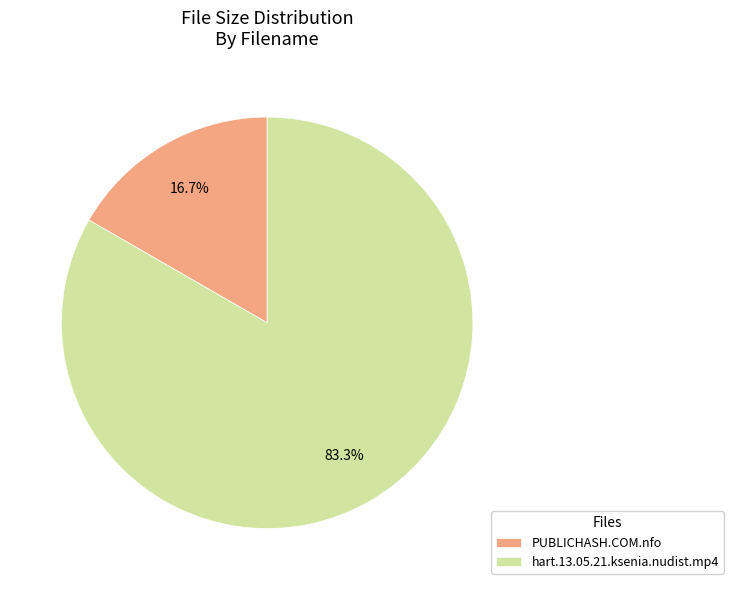

Which has a higher value, PUBLICHASH.COM.nfo or hart.13.05.21.ksenia.nudist.mp4?

hart.13.05.21.ksenia.nudist.mp4